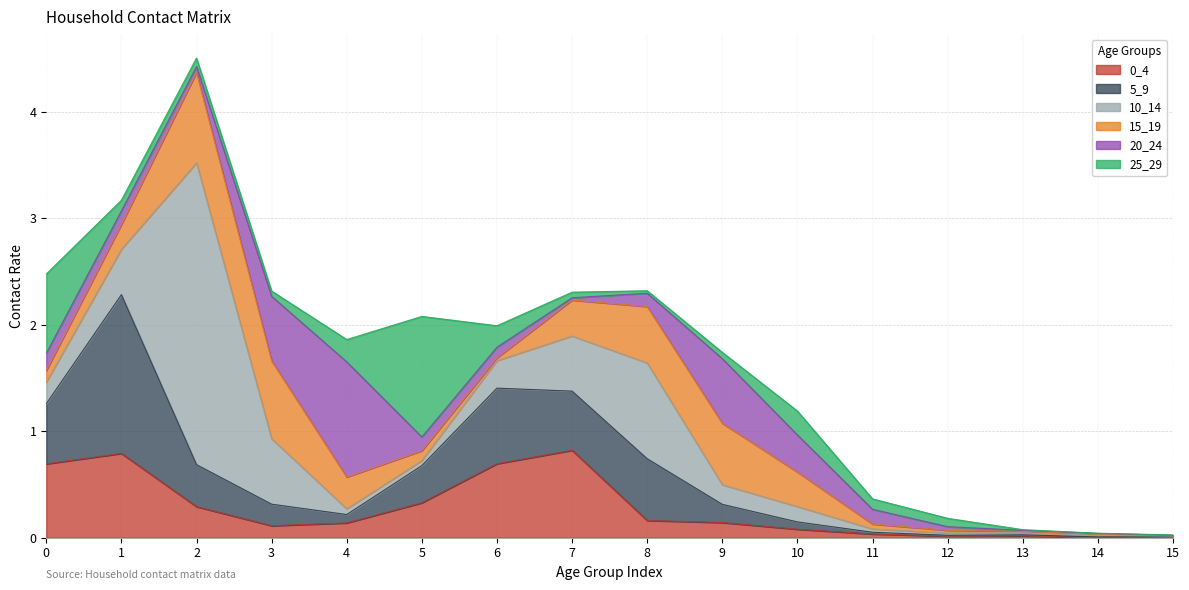

What is the sum of the 15_19 values at 9 and 0?

0.7